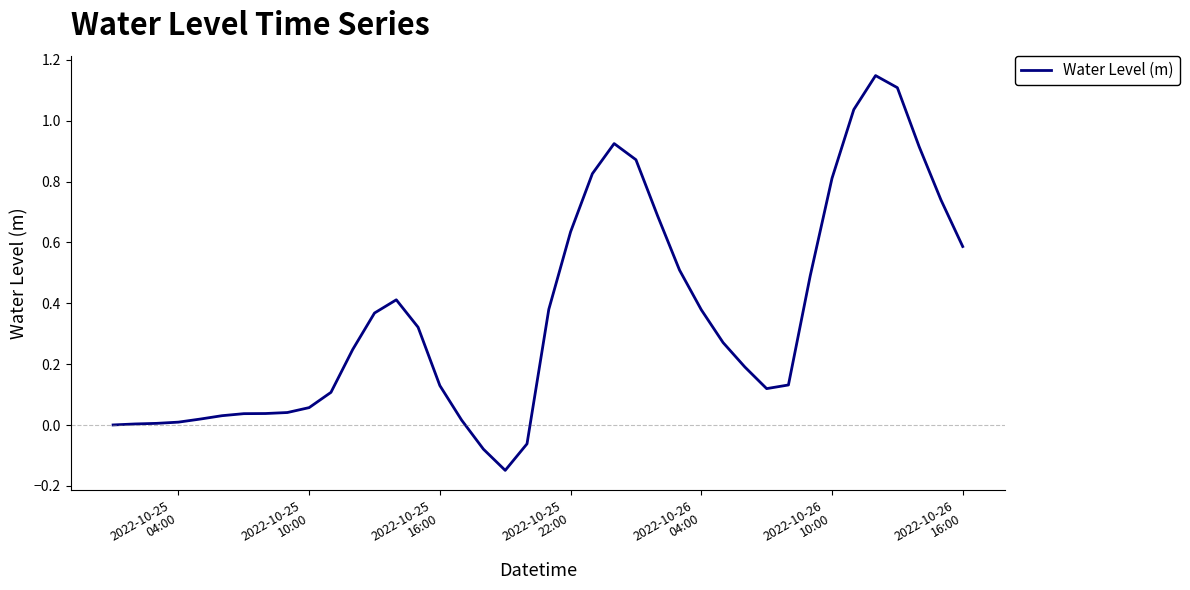

What is the difference between the maximum and minimum values?

1.3